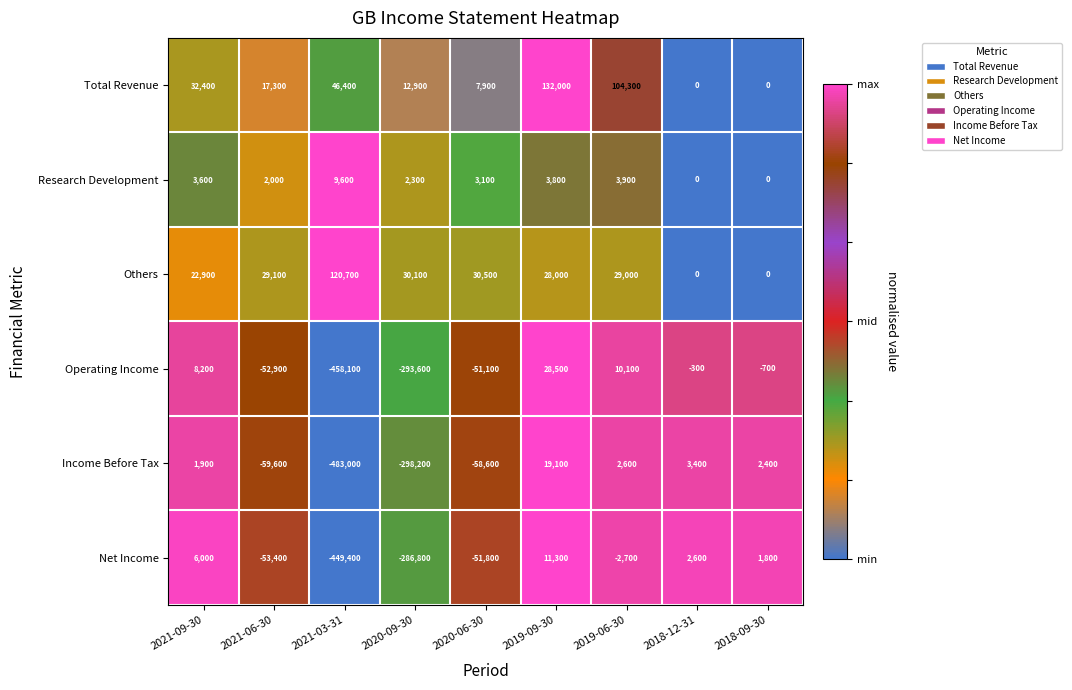

The value of Research Development at 2019-06-30 is 5389. True or false?

False